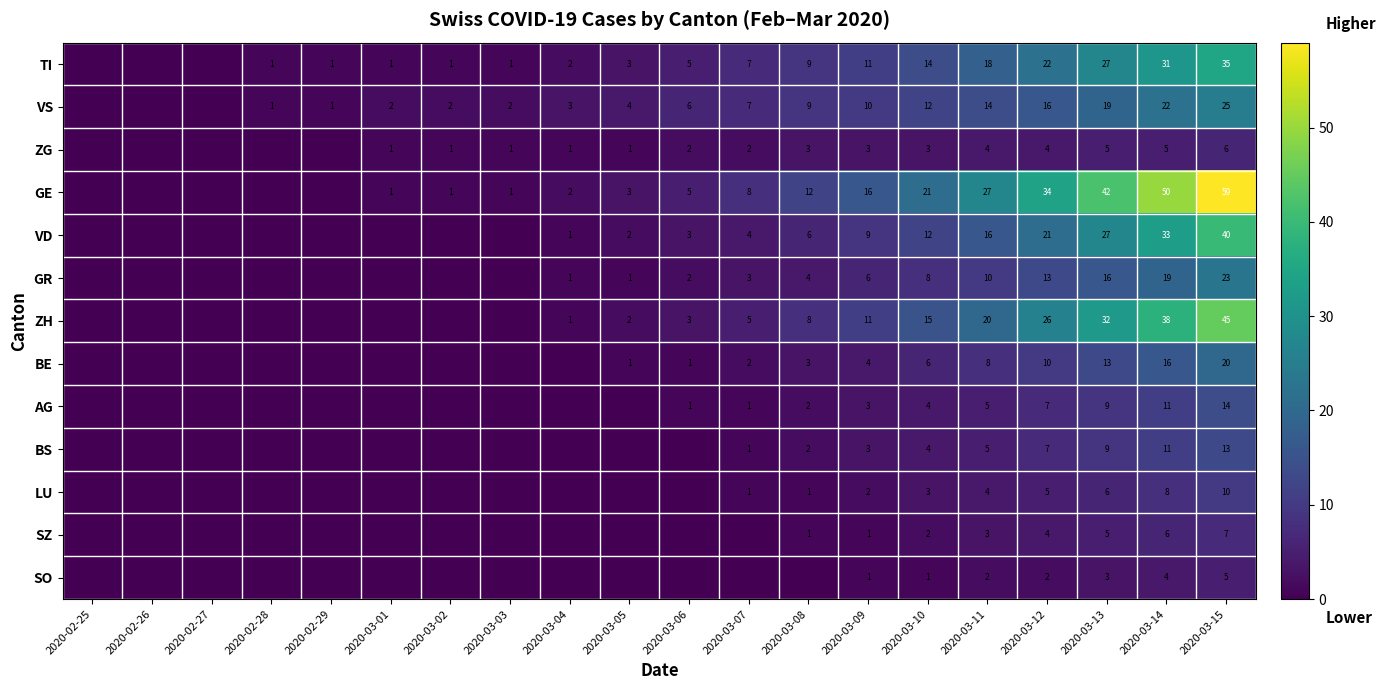

What is the spread (max minus min) of values at 2020-03-09?

15